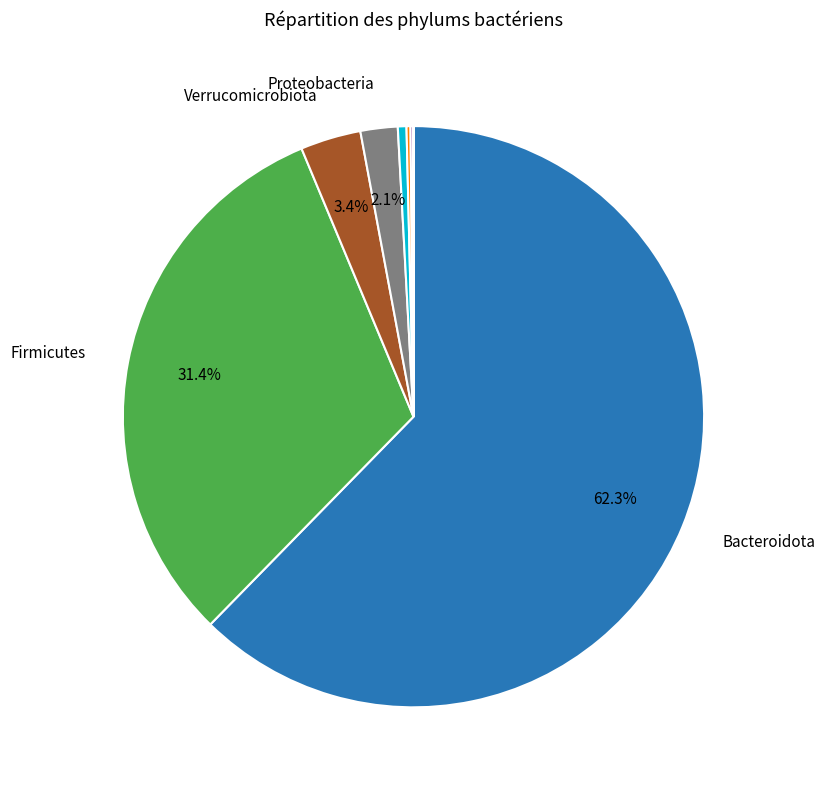

Is there a majority slice in this chart?

Yes